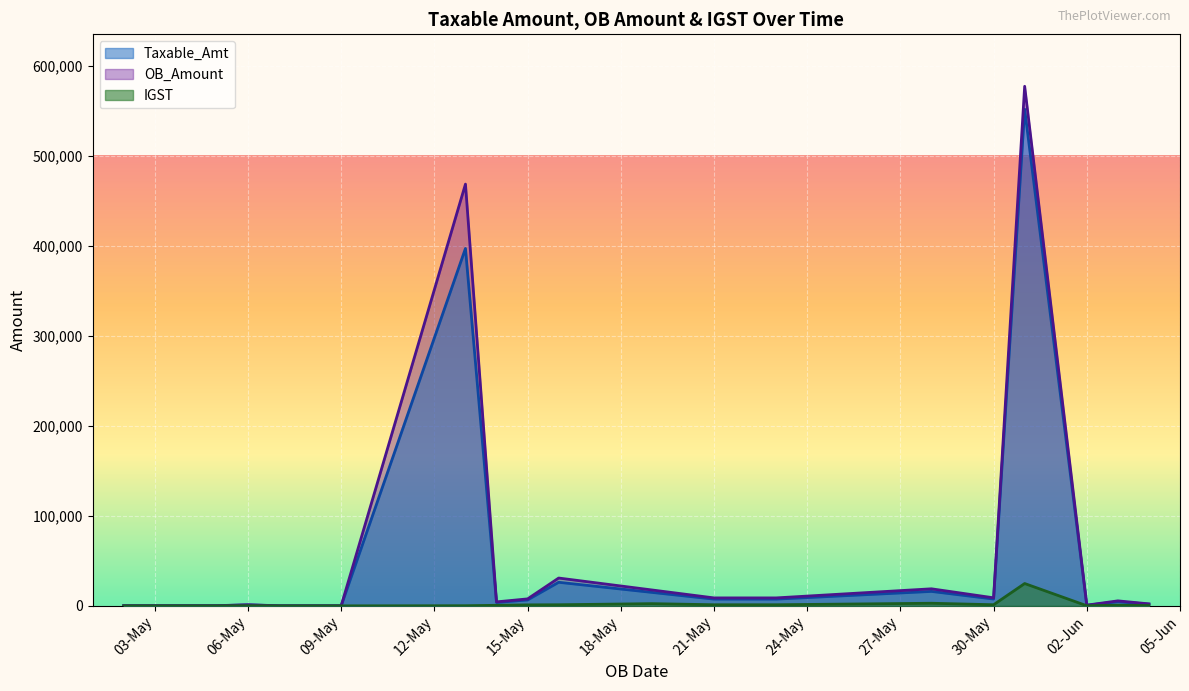

Rank the series by their maximum value, from lowest to highest.

IGST, Taxable_Amt, OB_Amount